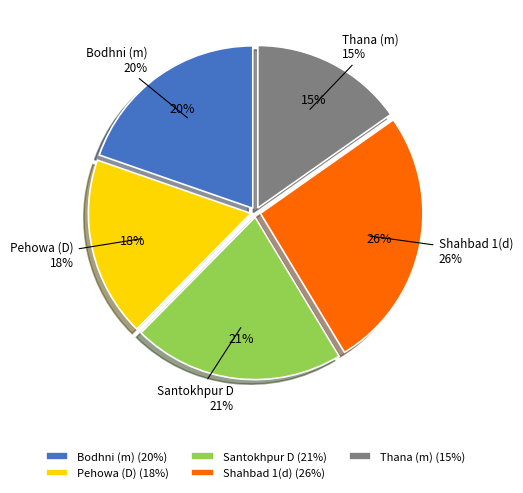

To the nearest percent, what is the combined percentage of Thana (m) and Pehowa (D)?

33%